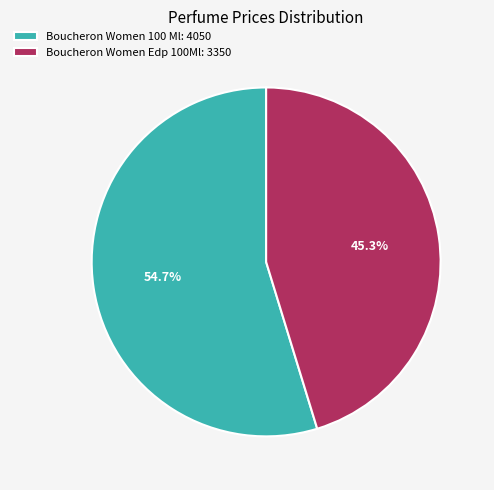

Count the number of slices in the pie.

2